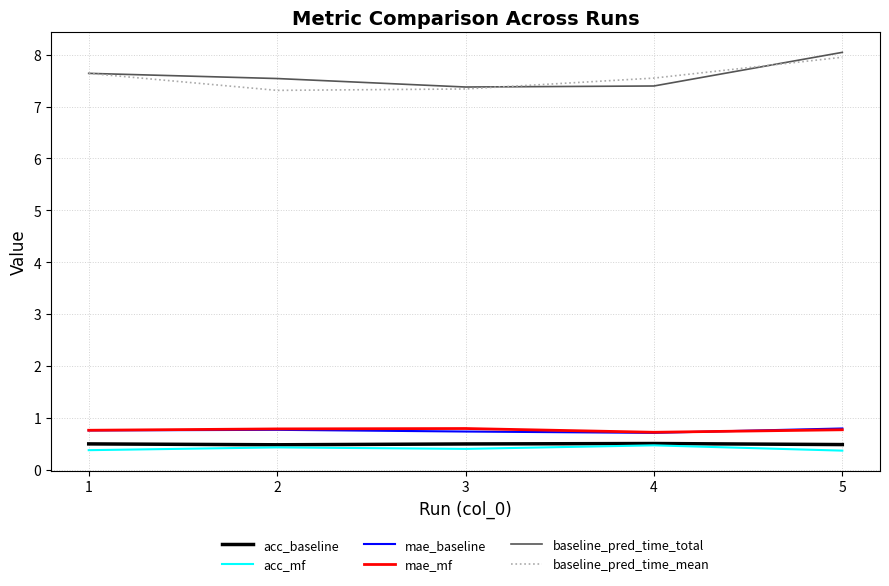

What is the total value across all series at 2?

17.3